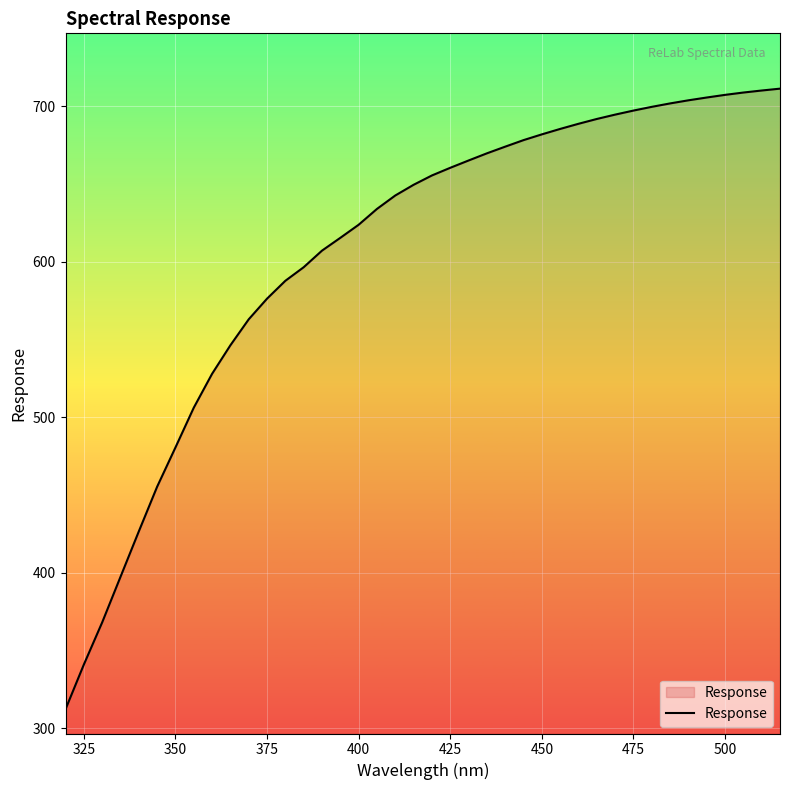

What is the maximum value shown in the chart?

711.4